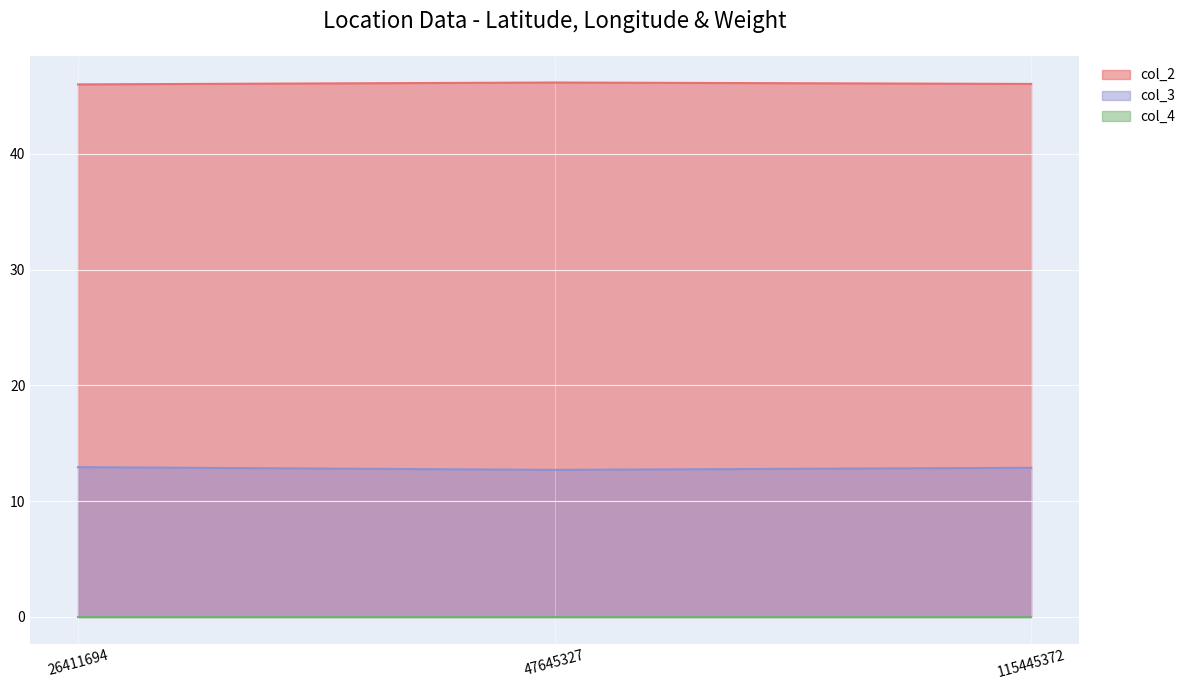

What is the value of the col_2 point at the 2nd from the left?

46.2